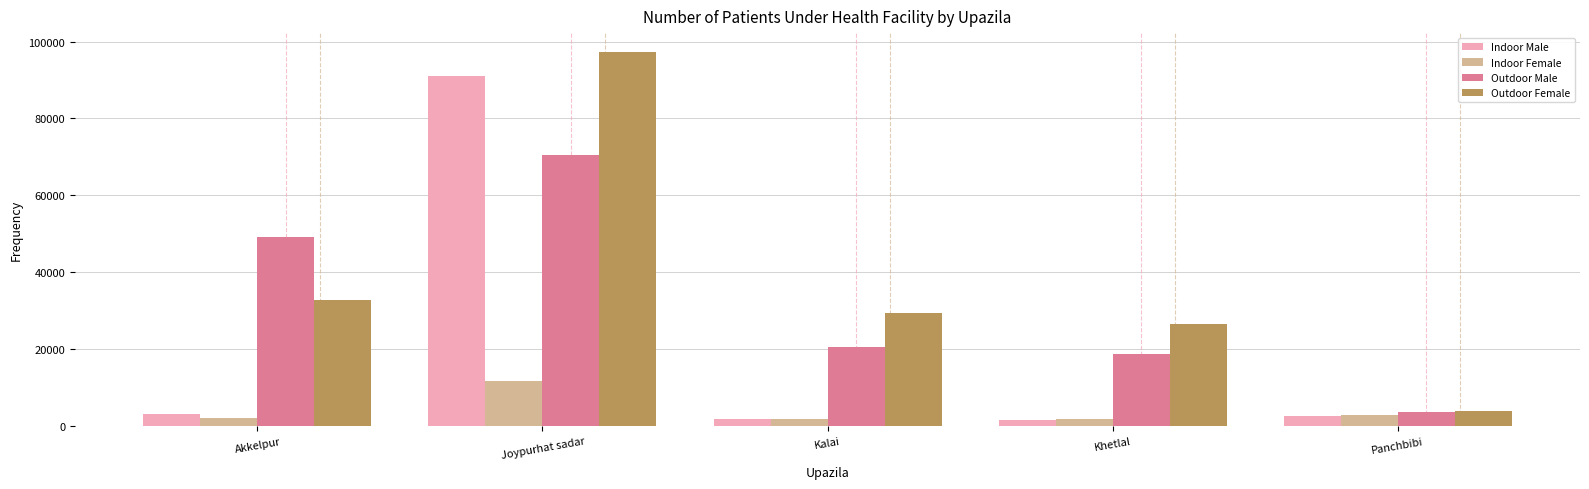

Where is Outdoor Male nearest to the value 37049?

Akkelpur